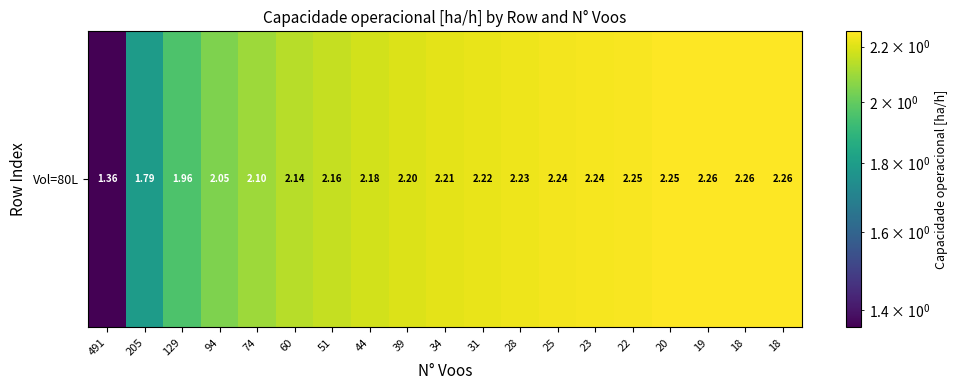

The value at 22 is 2.2. True or false?

True